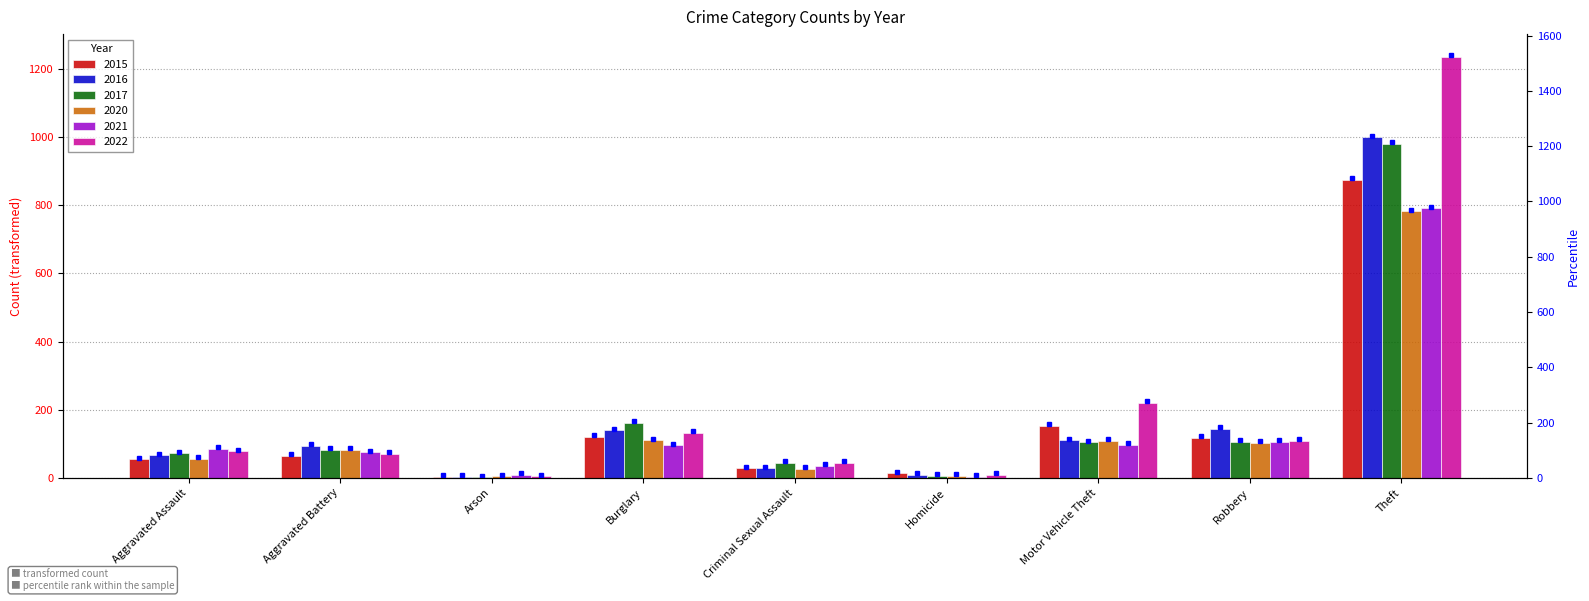

Reading right to left, transcribe all the data shown in this chart.

2015: 874	117	152	13	28	121	2	64	54
2016: 999	144	110	8	28	139	2	93	66
2017: 979	105	104	5	44	162	1	83	72
2020: 782	102	109	6	26	110	4	82	56
2021: 791	105	96	2	36	95	8	75	86
2022: 1235	108	219	9	43	132	4	71	78